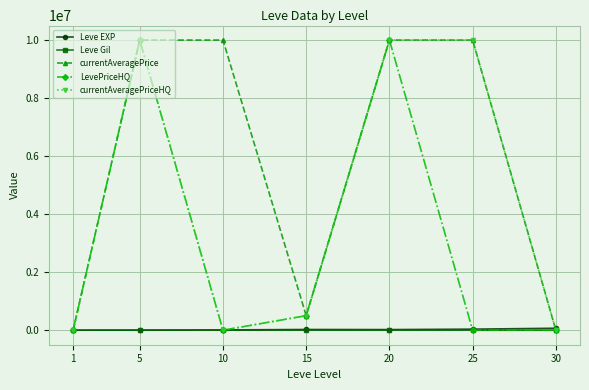

Between 10 and 25, which series saw the biggest shift?

currentAveragePriceHQ